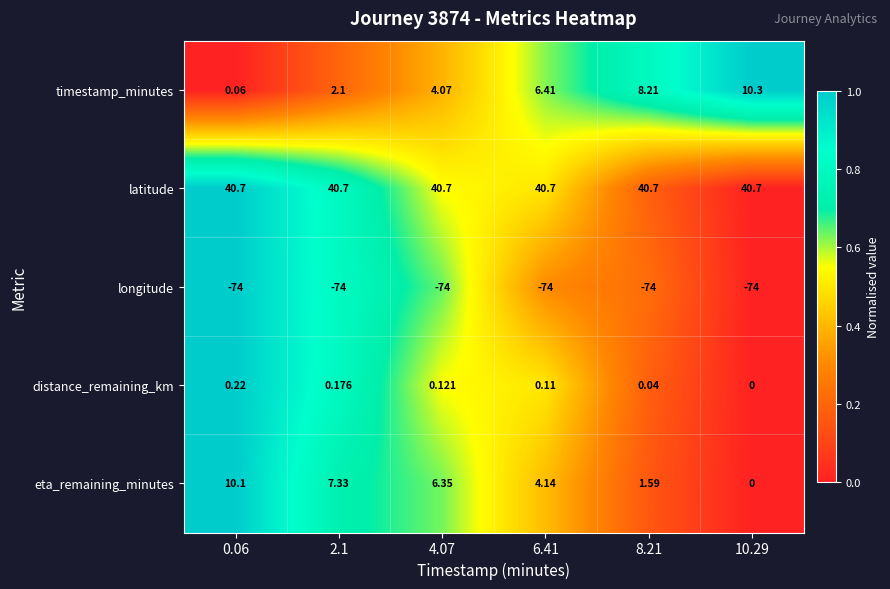

At 8.21, list the series in order from smallest to largest.

longitude, distance_remaining_km, eta_remaining_minutes, timestamp_minutes, latitude